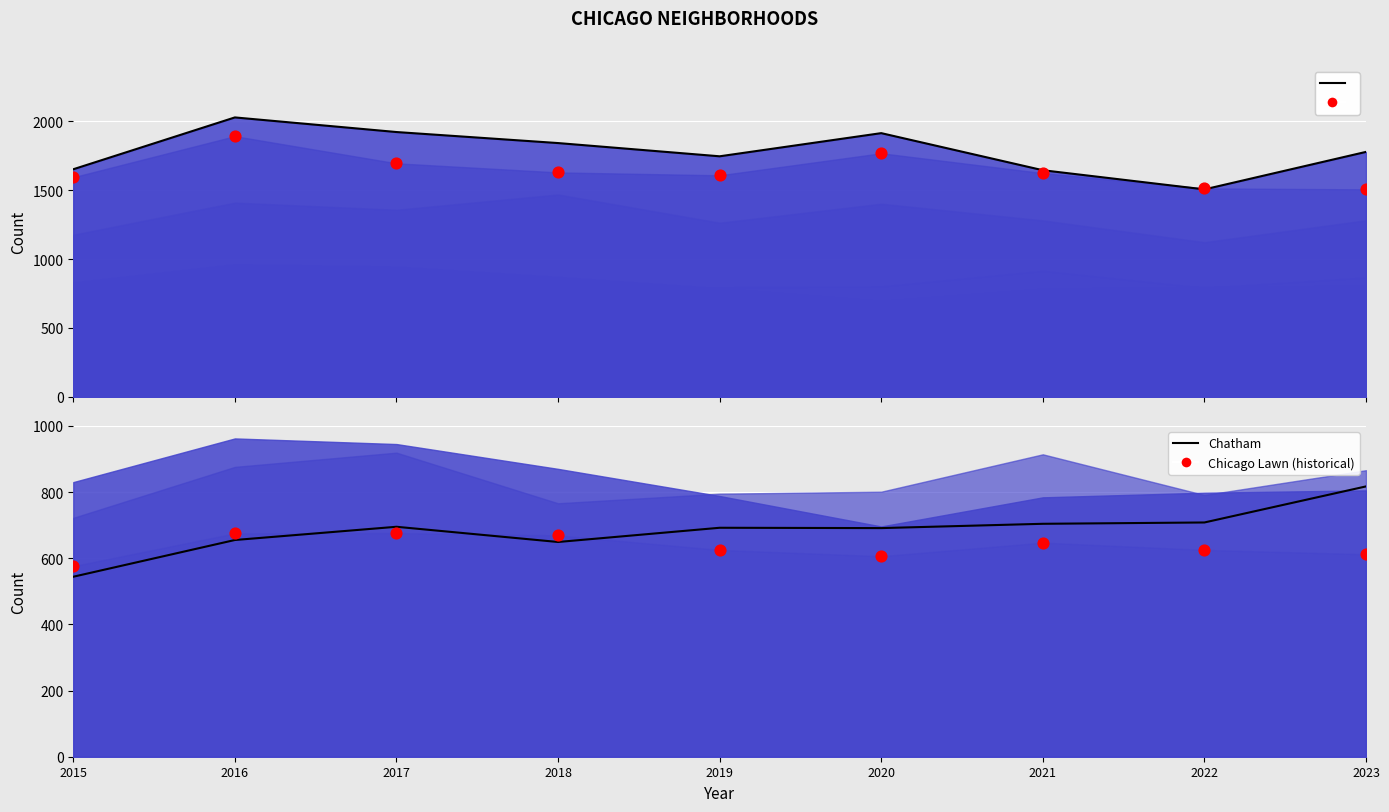

What is the total value across all series at 2015?

4364